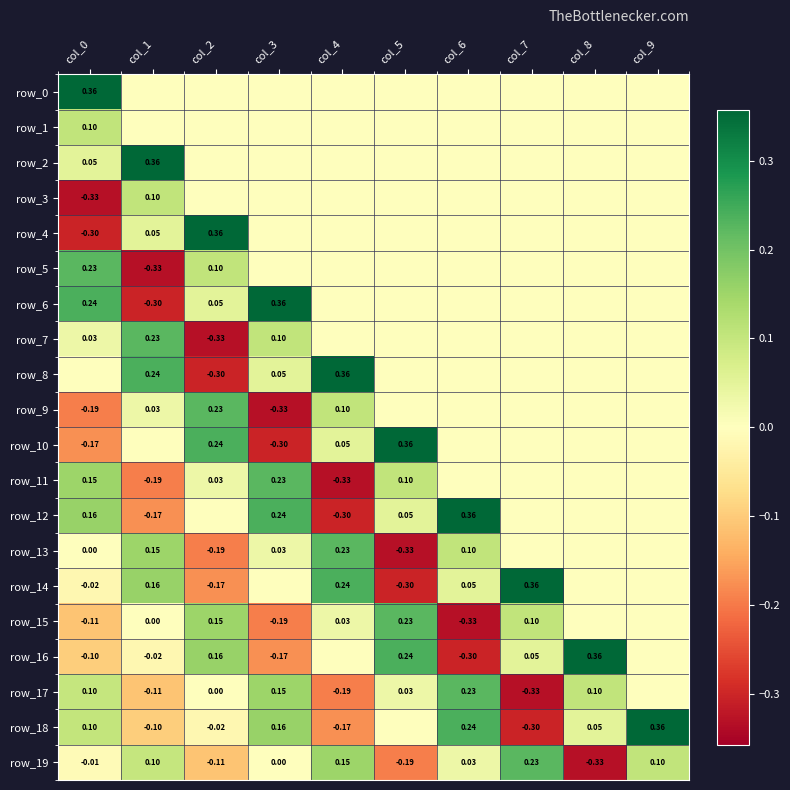

The value of row_14 at col_0 is -0.0. True or false?

False